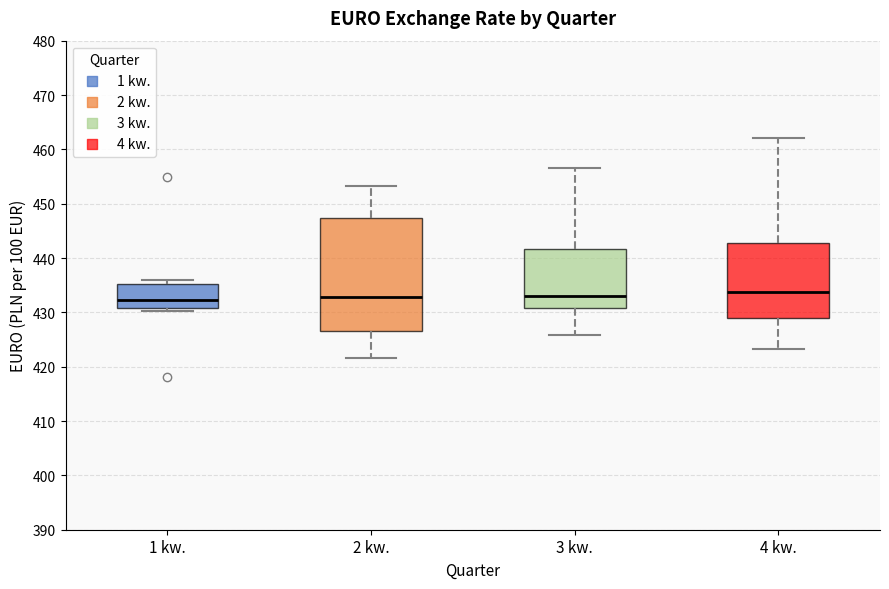

Comparing the boxes themselves (not the whiskers), which one is the tallest?

2 kw.